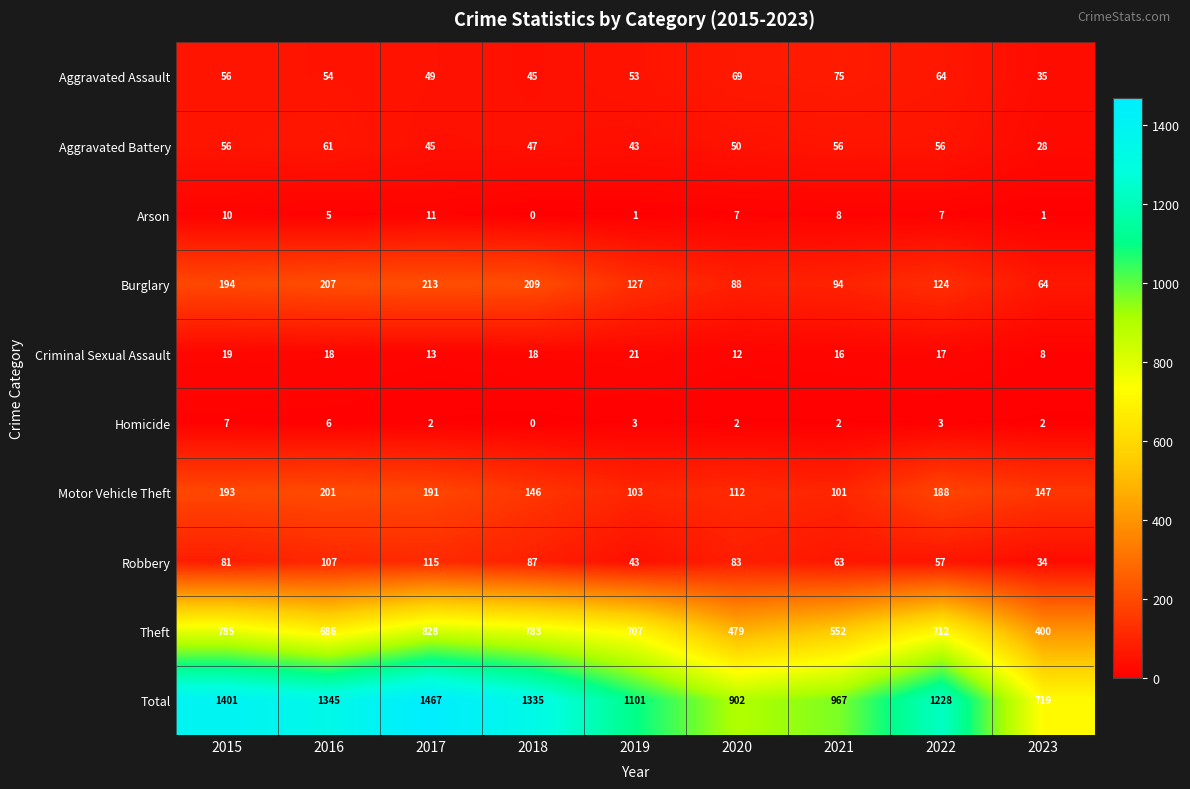

What is the difference between the Motor Vehicle Theft values at 2015 and 2020?

81